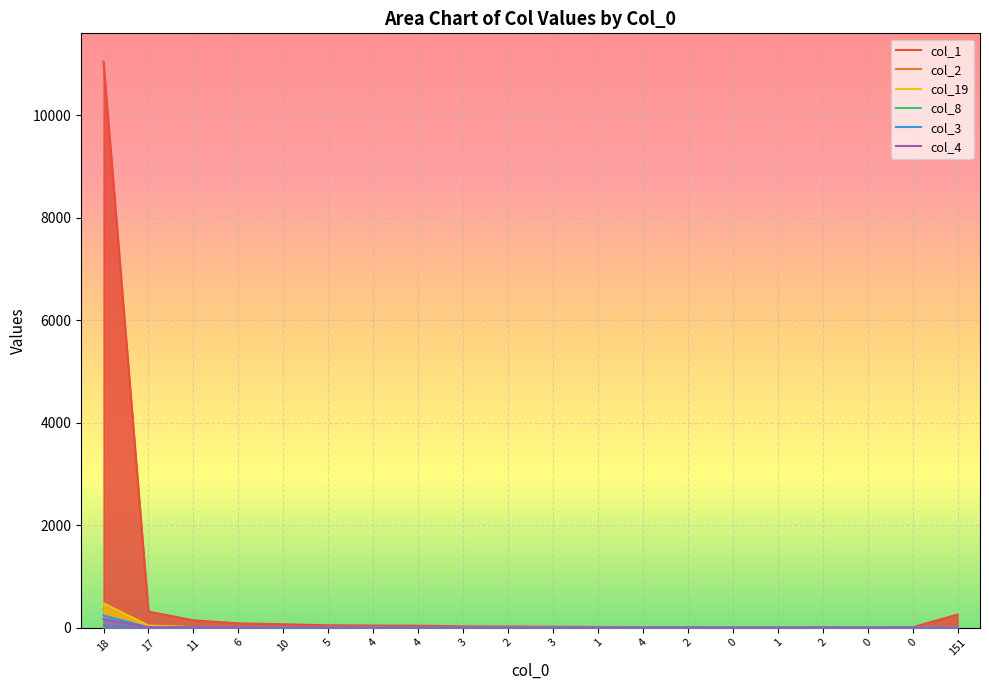

Reading right to left, extract all data points from this chart.

col_1: 151=256	0=8	0=5	2=6	1=4	0=5	2=8	4=12	1=14	3=19	2=23	3=27	4=38	4=41	5=46	10=66	6=84	11=143	17=314	18=11051
col_2: 151=6	0=0	0=0	2=1	1=1	0=0	2=0	4=0	1=2	3=3	2=1	3=1	4=2	4=1	5=4	10=3	6=11	11=7	17=25	18=356
col_19: 151=9	0=1	0=0	2=1	1=0	0=1	2=1	4=1	1=0	3=0	2=1	3=2	4=1	4=5	5=5	10=4	6=2	11=11	17=41	18=476
col_8: 151=0	0=0	0=0	2=0	1=0	0=0	2=0	4=0	1=0	3=2	2=1	3=2	4=2	4=1	5=3	10=2	6=1	11=5	17=4	18=48
col_3: 151=2	0=1	0=0	2=0	1=0	0=0	2=1	4=1	1=0	3=0	2=0	3=1	4=2	4=3	5=0	10=1	6=3	11=3	17=7	18=238
col_4: 151=1	0=0	0=0	2=1	1=0	0=0	2=0	4=0	1=0	3=1	2=1	3=0	4=1	4=0	5=1	10=2	6=4	11=4	17=9	18=166